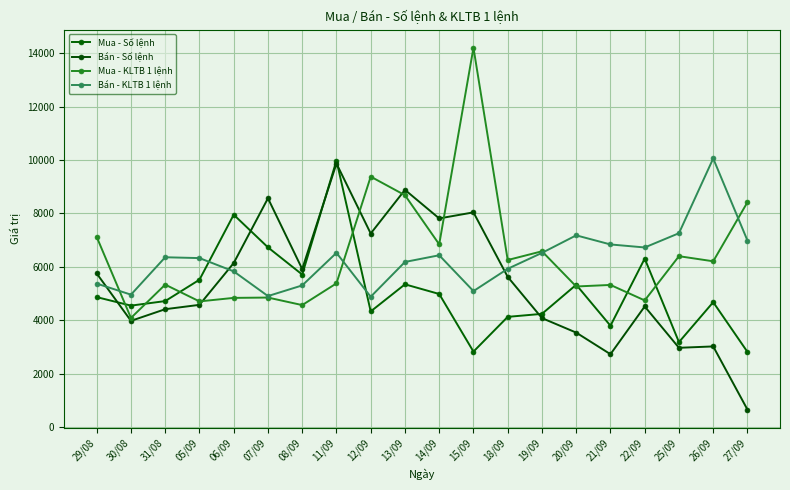

What is the label of the 2nd point from the left?

30/08